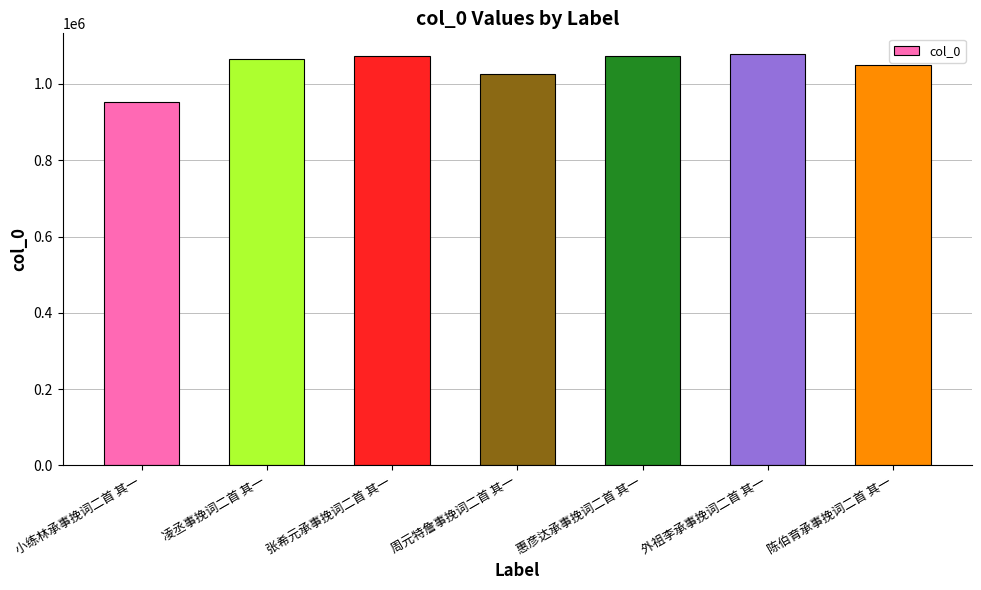

What is the difference between the maximum and second lowest values?

53501